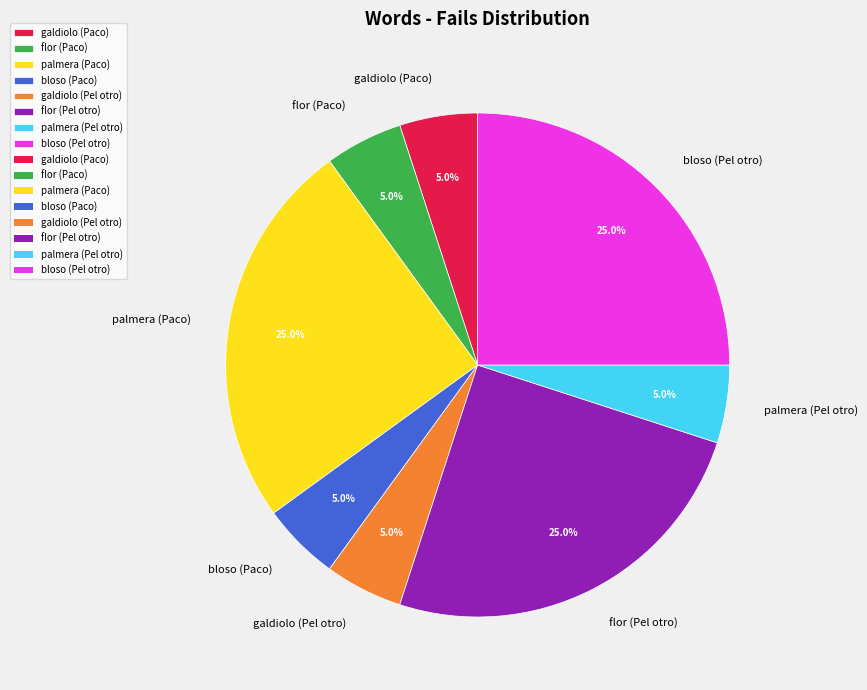

How much of the chart is everything except palmera (Pel otro)?

95.0%